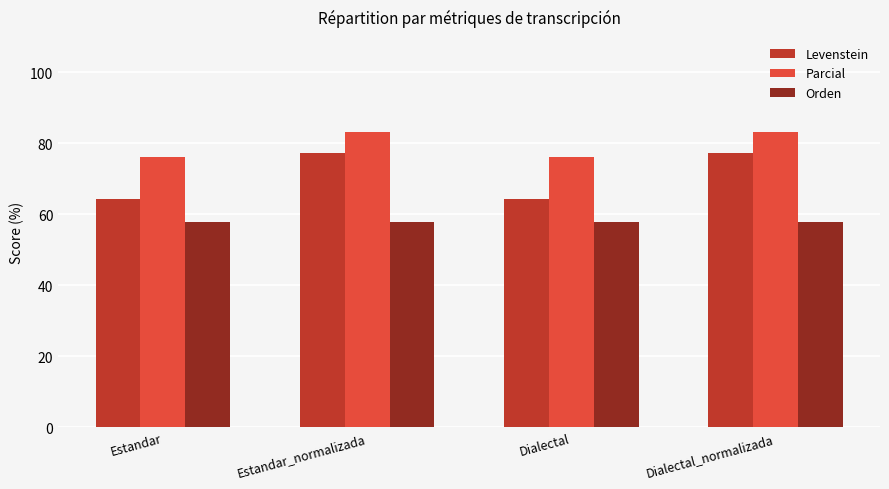

What position from the left is Estandar?

1